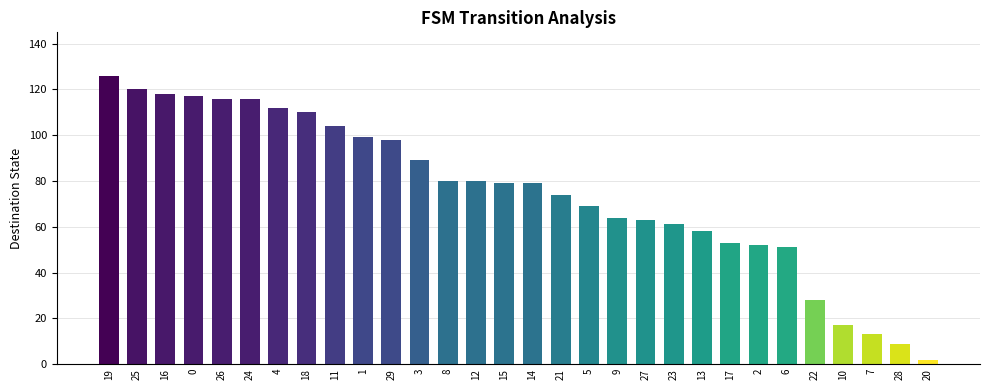

What is the value of the 21st bar from the left?

61